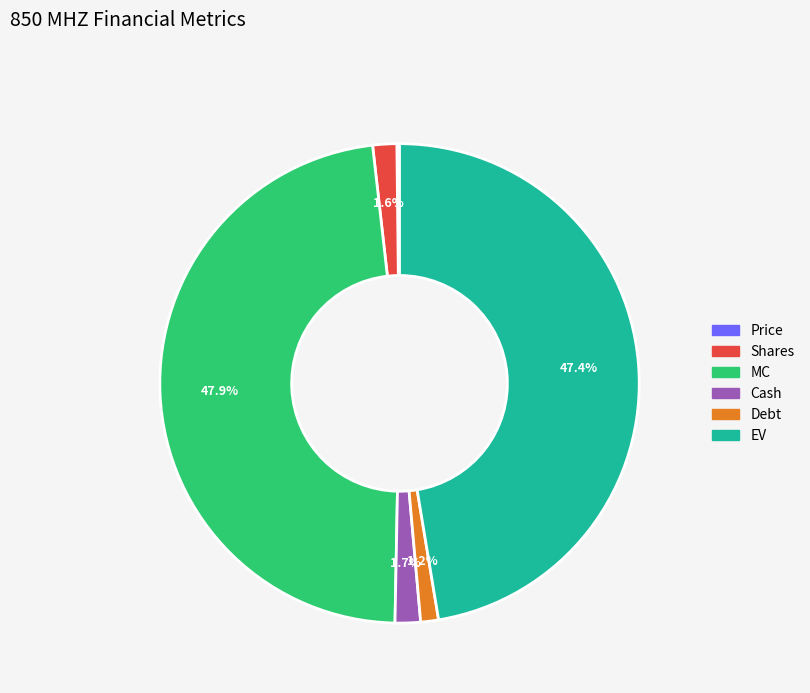

Is it true that Cash is 9% of the pie?

False